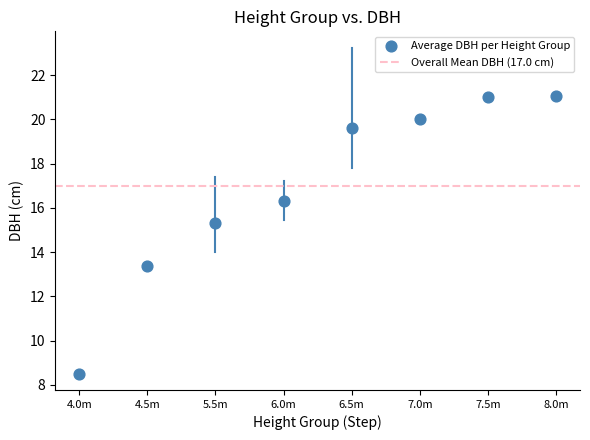

What is the average Y value?

16.9